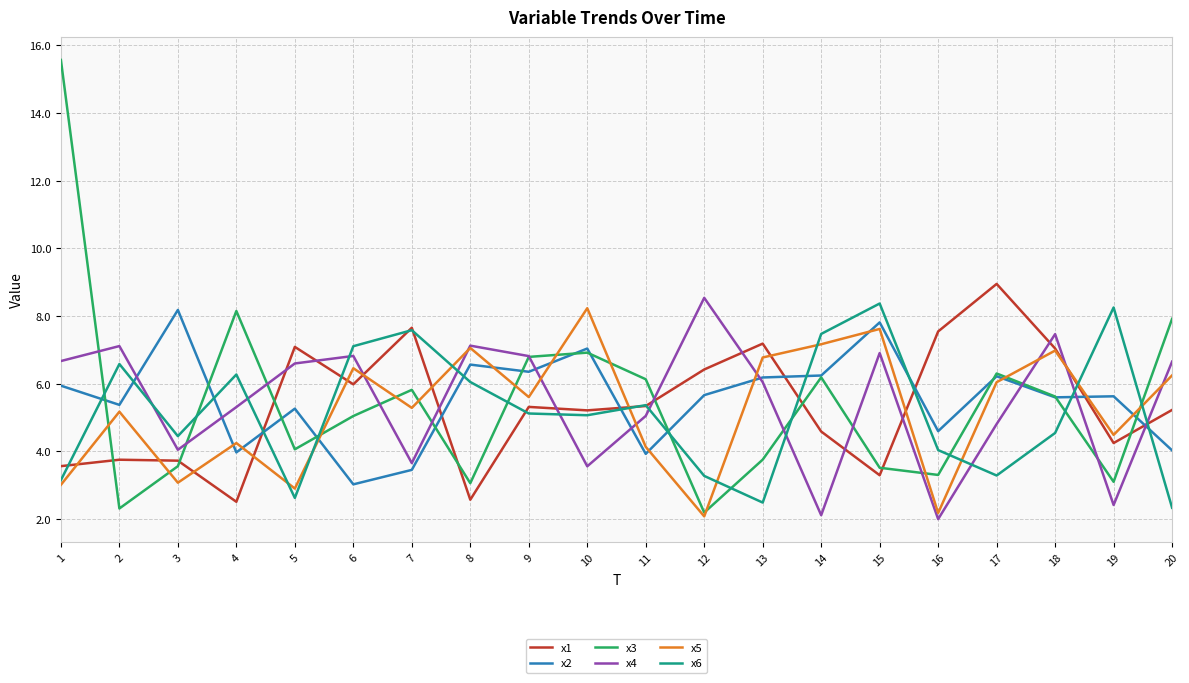

Where is x4 nearest to the value 5?

11